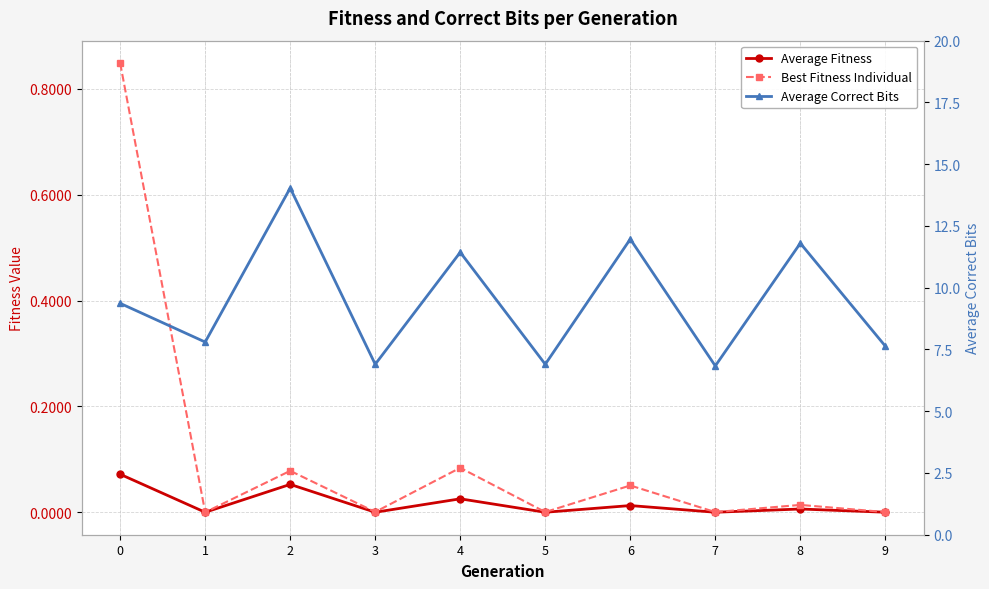

True or false: Average Fitness has more than 1 points higher than both neighbors.

True